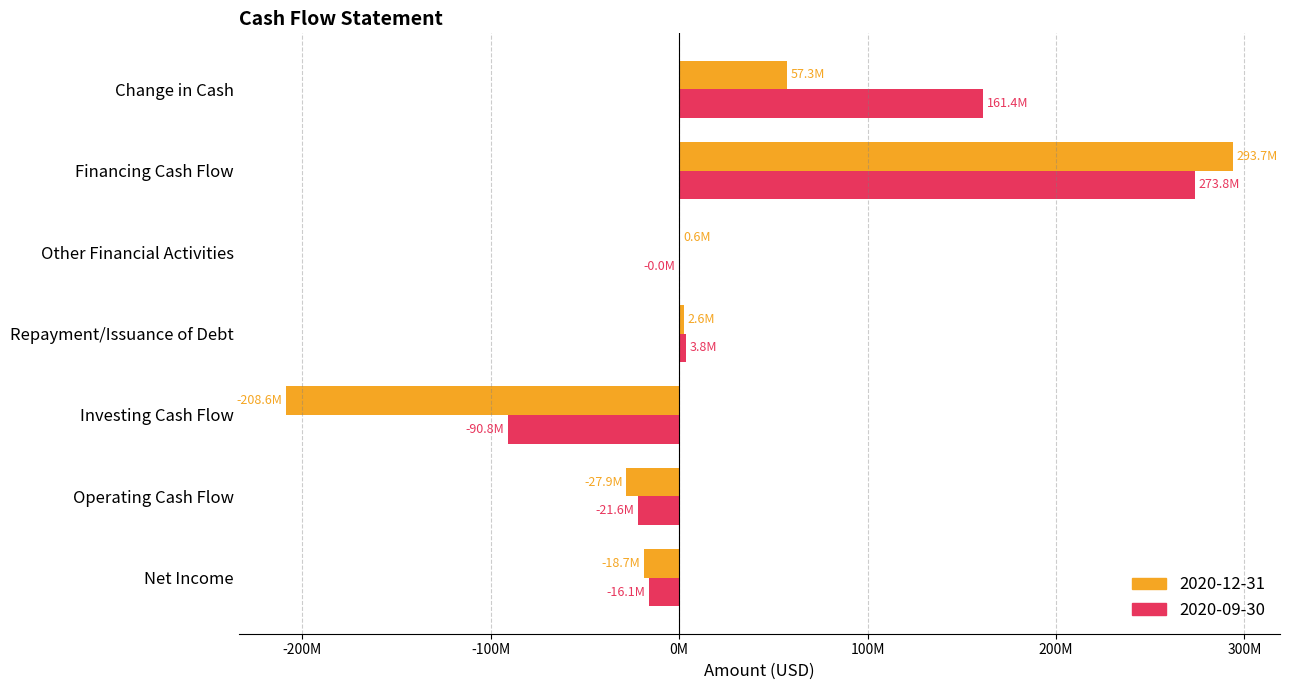

What is the label of the 5th bar from the left?

Other Financial Activities